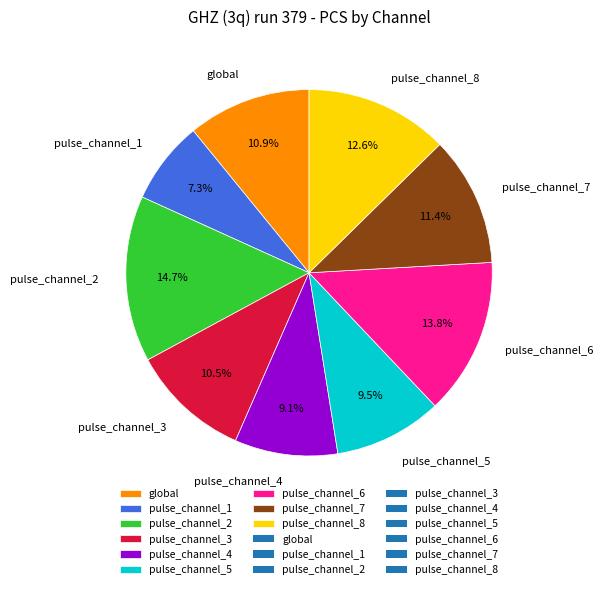

What portion of the pie excludes pulse_channel_5?

90.5%